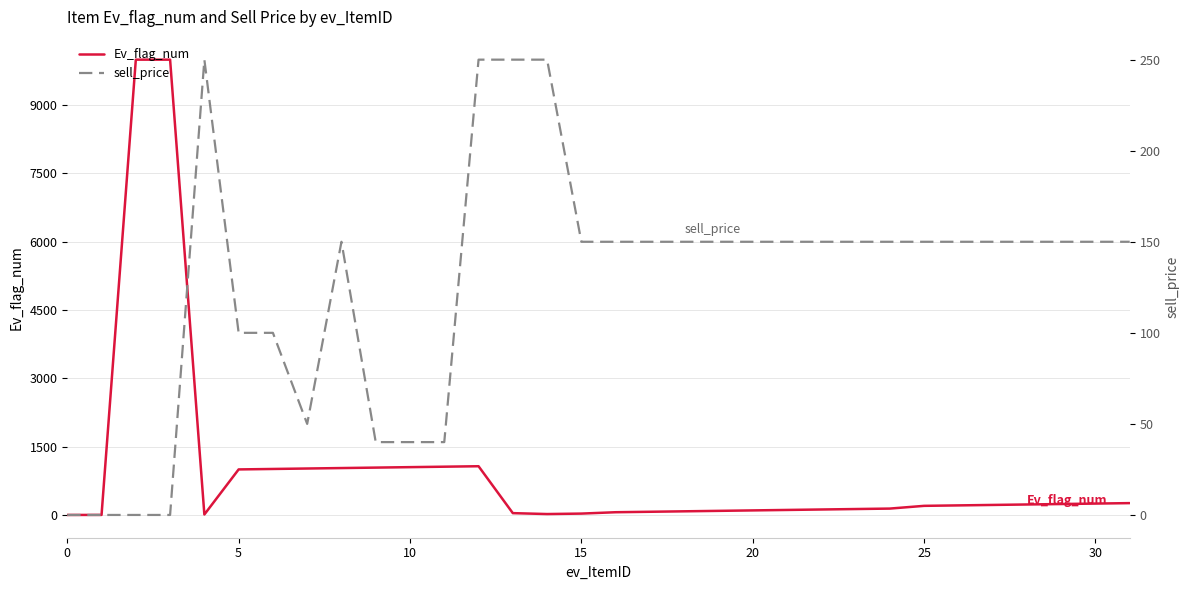

The Ev_flag_num series shows 0 at 0. True or false?

True